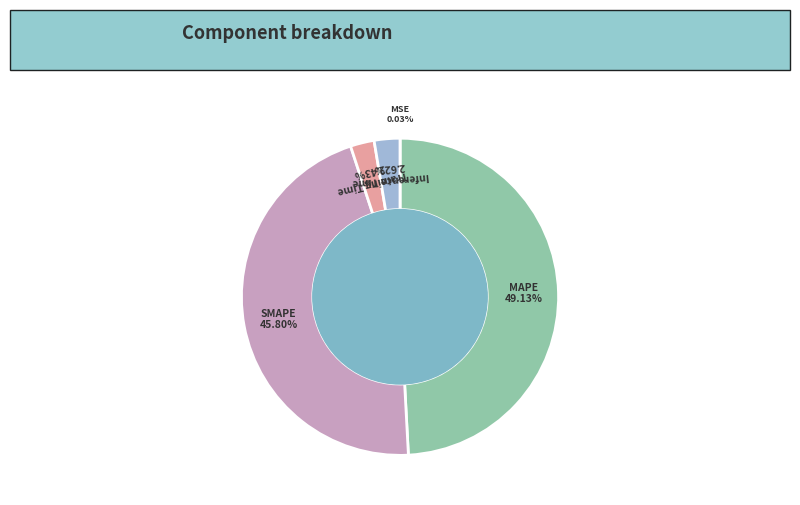

Which category has the biggest portion of the pie?

MAPE